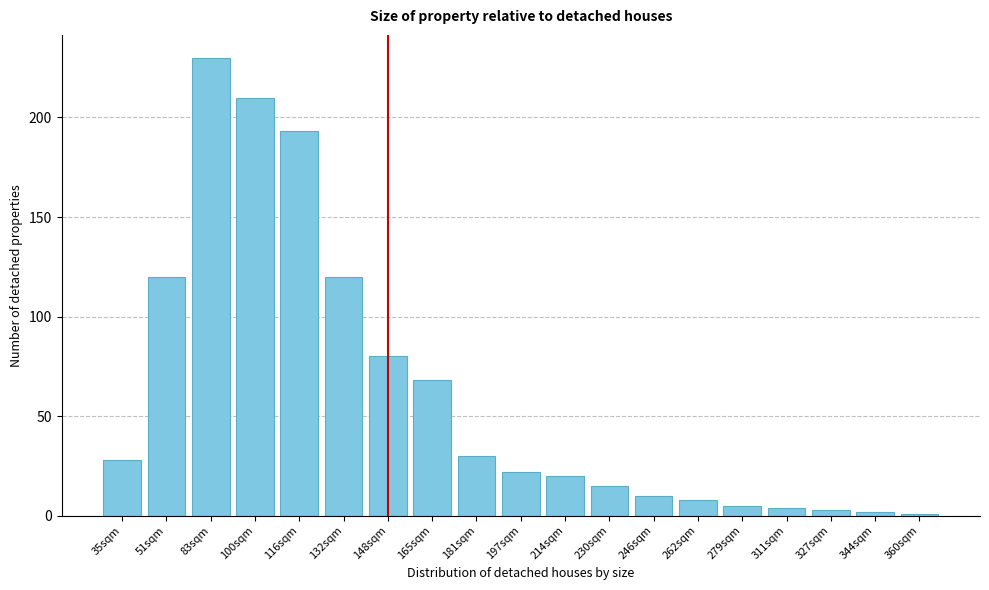

Reading left to right, list all the values displayed in this chart.

35sqm=28	51sqm=120	83sqm=230	100sqm=210	116sqm=193	132sqm=120	148sqm=80	165sqm=68	181sqm=30	197sqm=22	214sqm=20	230sqm=15	246sqm=10	262sqm=8	279sqm=5	311sqm=4	327sqm=3	344sqm=2	360sqm=1